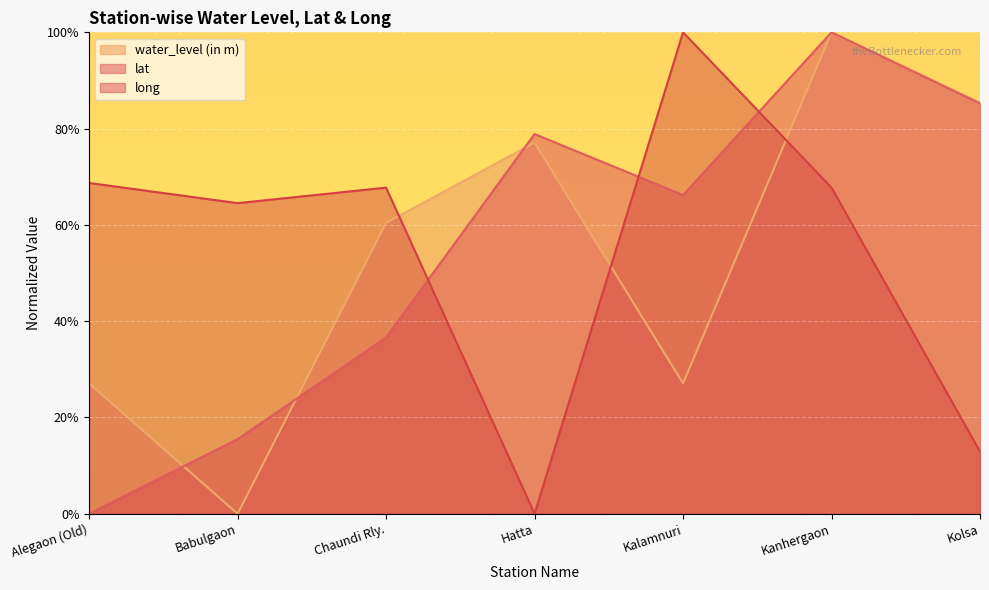

What is the difference between the highest and lowest values at Kalamnuri?

72.9